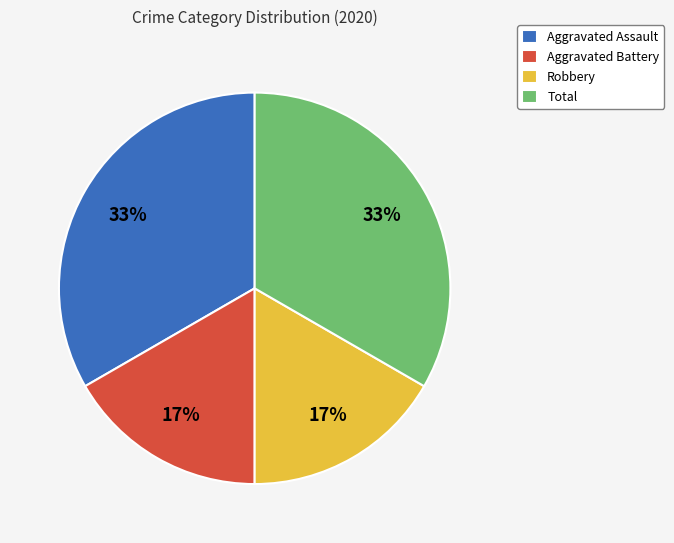

Is it true that Total is 20% of the pie?

False